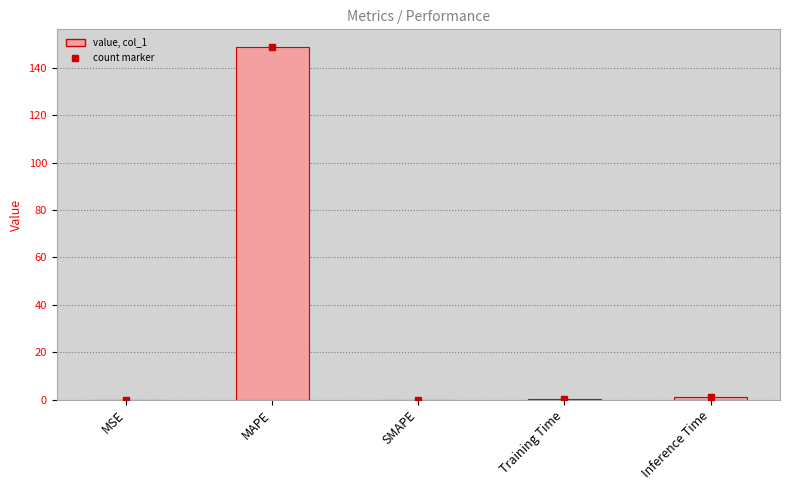

Which category has the highest value across all series?

MAPE